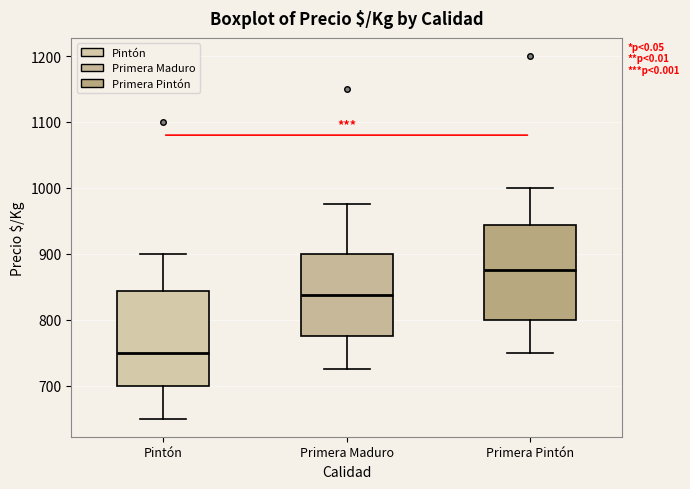

Which box has the highest median line?

Primera Pintón